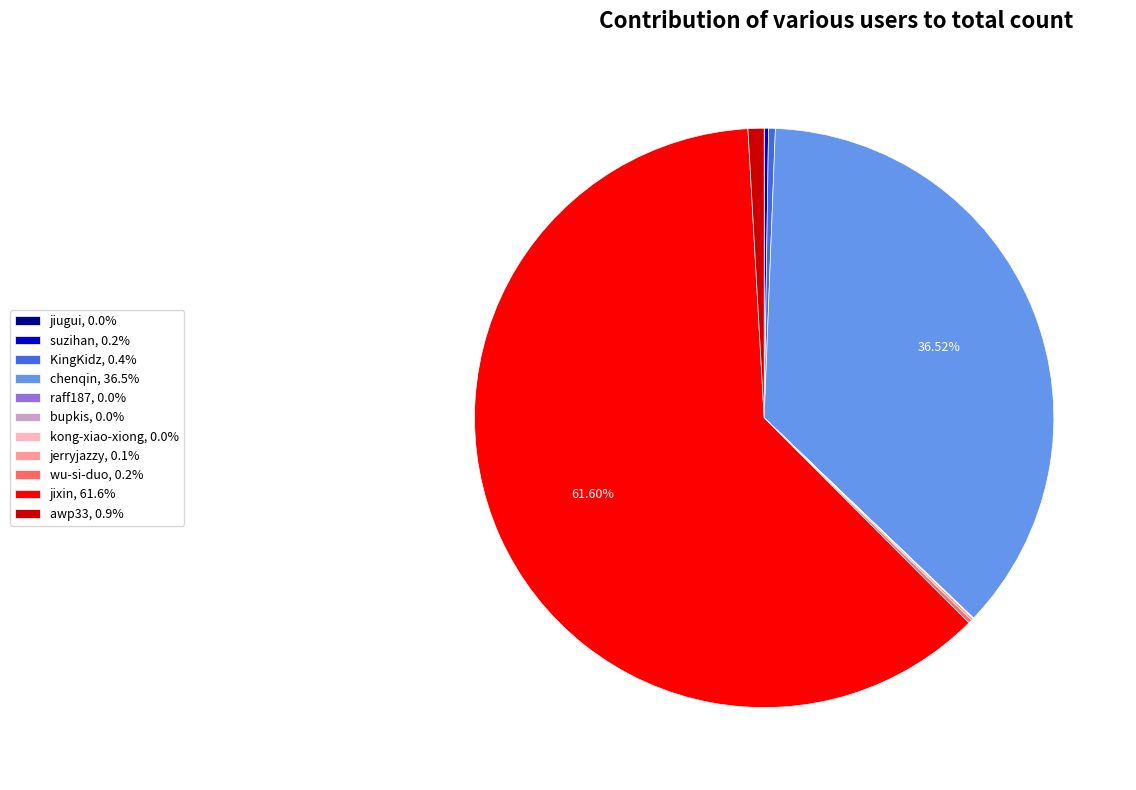

Which category has the biggest portion of the pie?

jixin